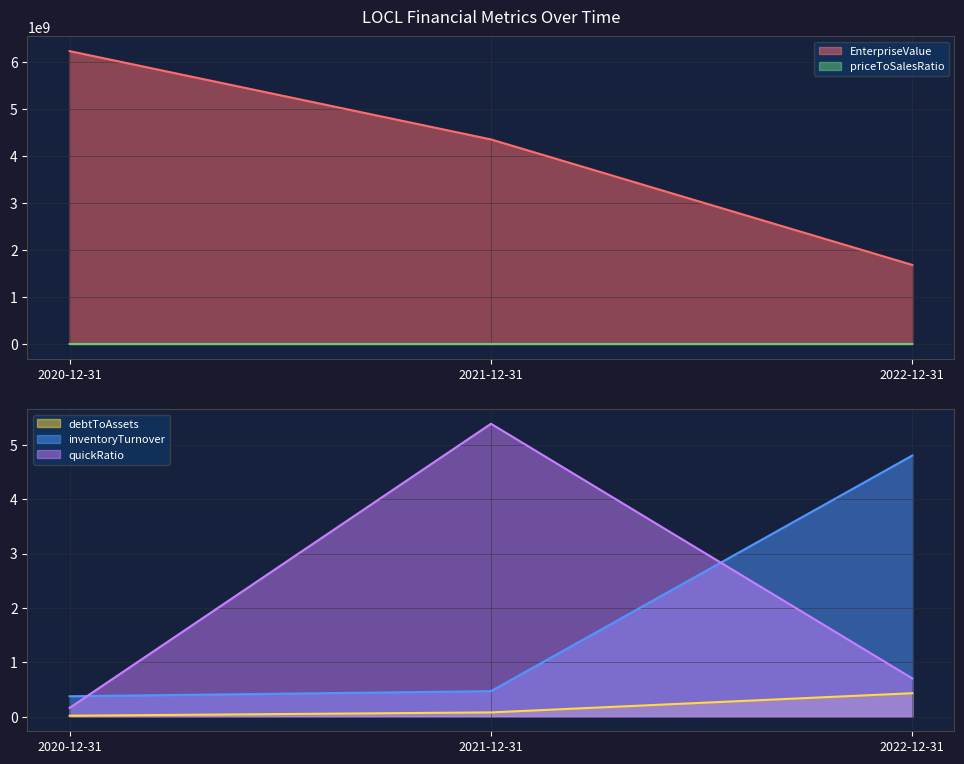

Reading left to right, transcribe all the data shown in this chart.

EnterpriseValue: 2020-12-31=6227533596.2	2021-12-31=4349219271.8	2022-12-31=1680580454.5
debtToAssets: 2020-12-31=0.0	2021-12-31=0.1	2022-12-31=0.4
priceToSalesRatio: 2020-12-31=75944.2	2021-12-31=6950.9	2022-12-31=80.8
inventoryTurnover: 2020-12-31=0.4	2021-12-31=0.5	2022-12-31=4.8
quickRatio: 2020-12-31=0.2	2021-12-31=5.4	2022-12-31=0.7